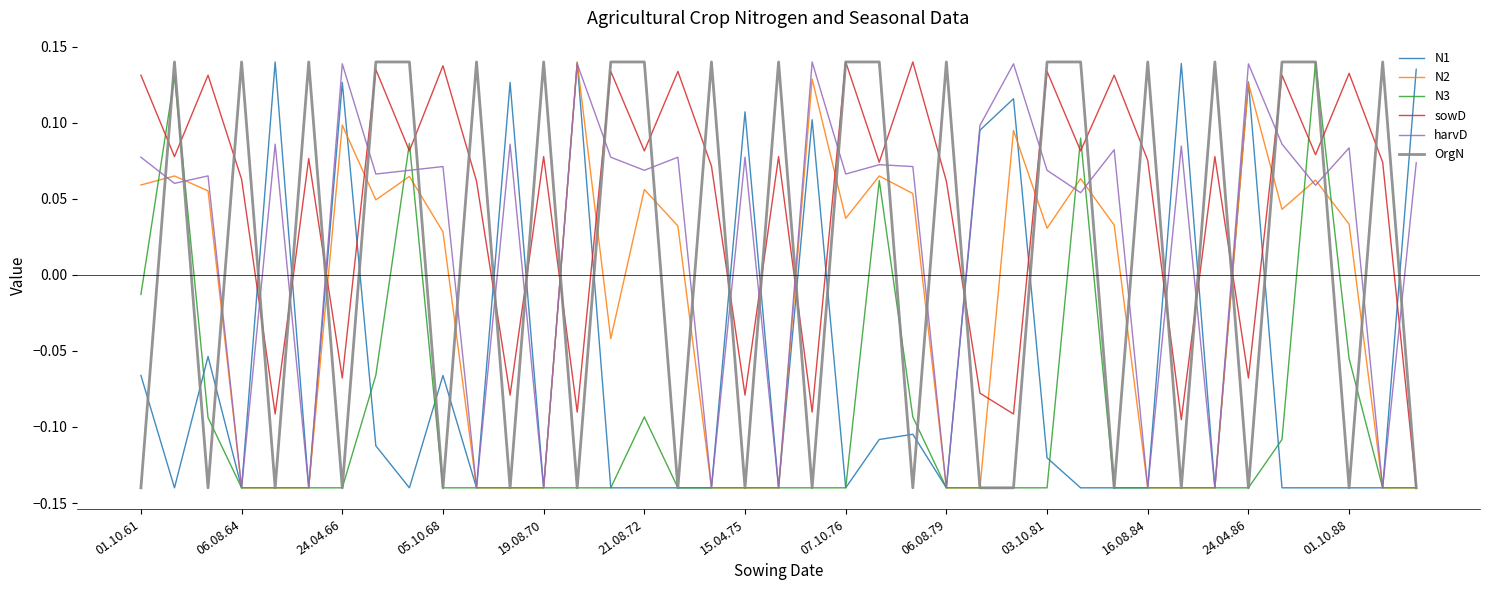

How many interior local peaks does the sowD series have?

15